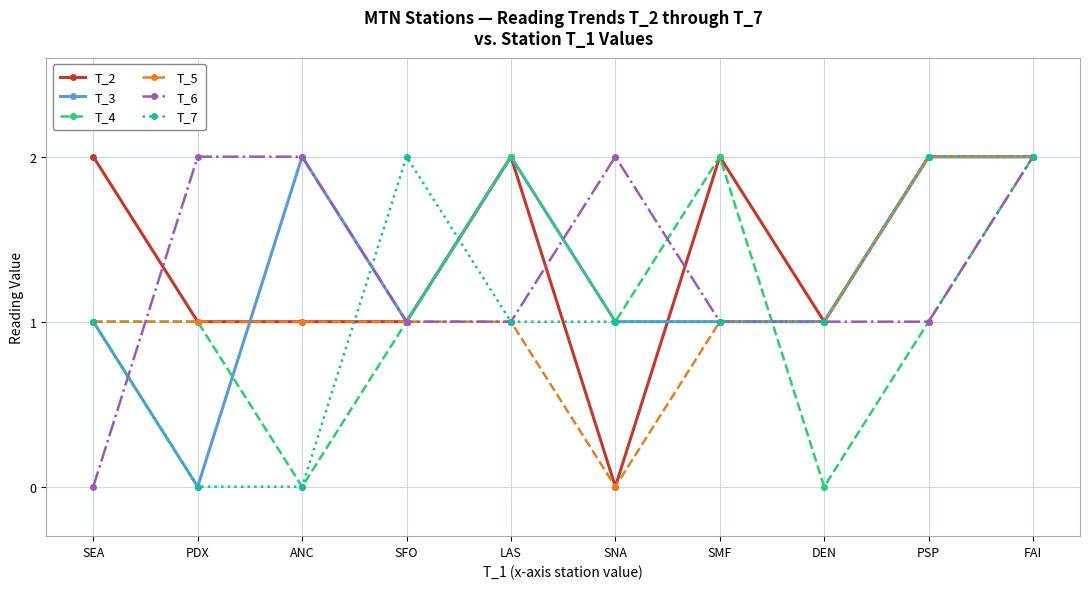

What is the label of the 7th point from the left?

SMF